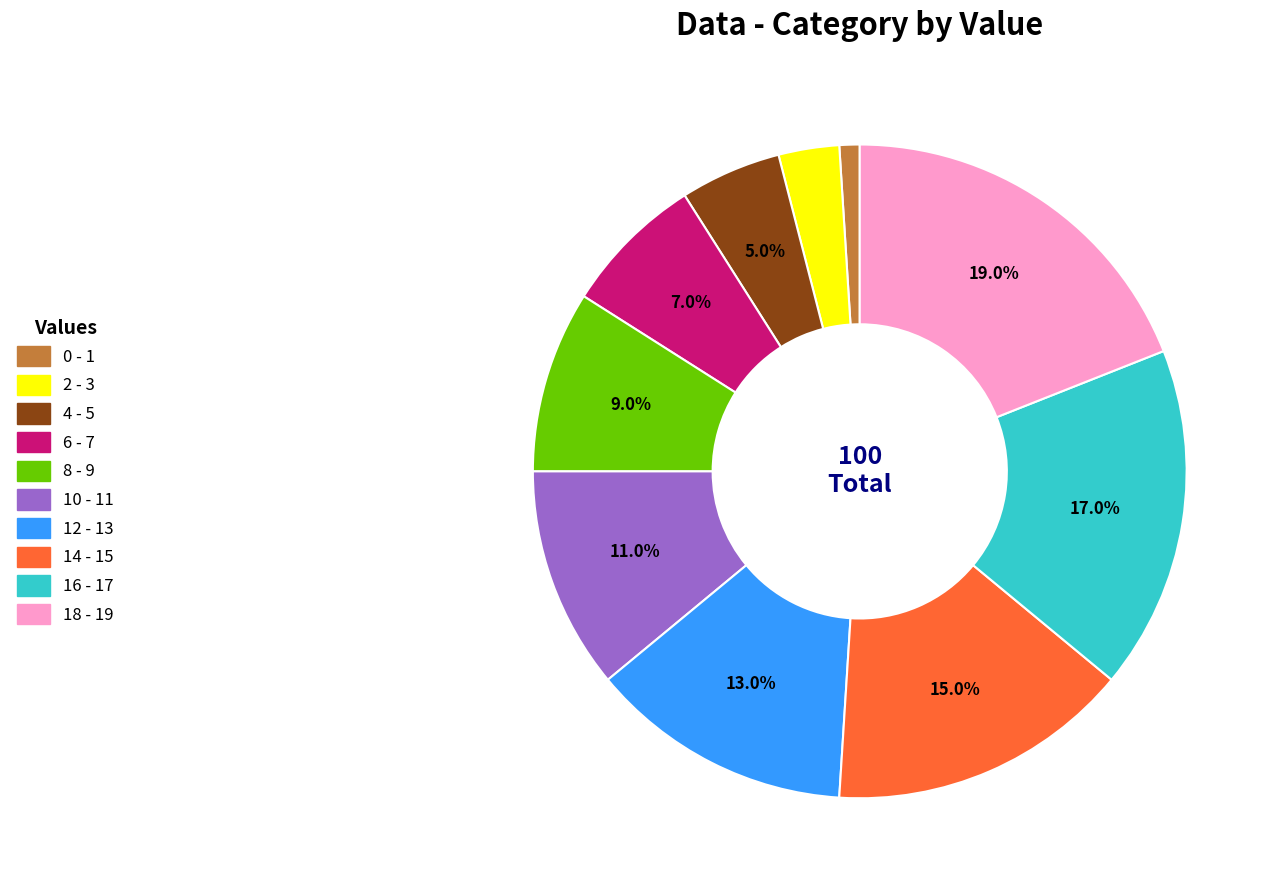

To the nearest percent, what is the difference between the 12 and 16 slice percentages?

4%